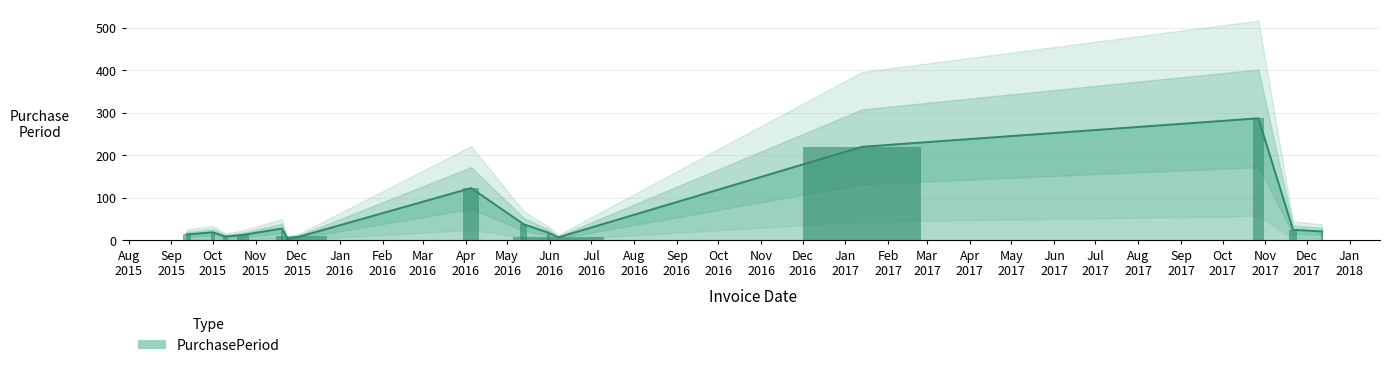

Which label corresponds to the smallest value in the chart?

2015-11-24